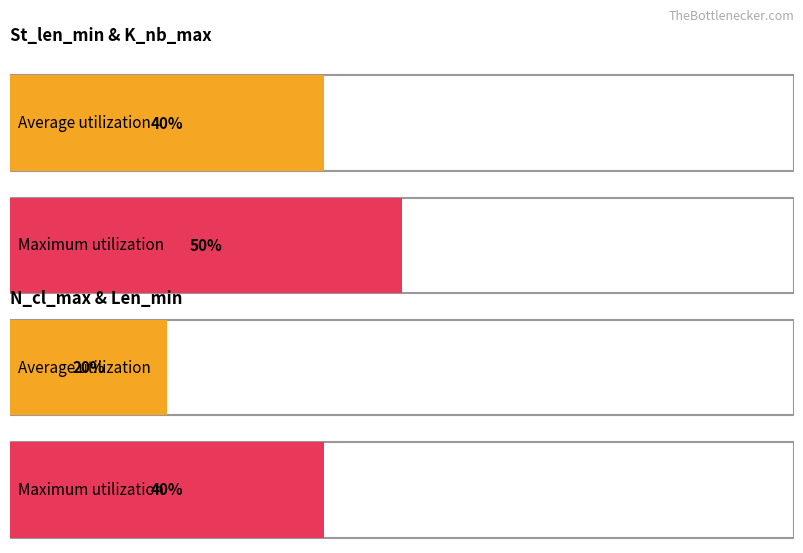

How many distinct data groups are displayed?

4